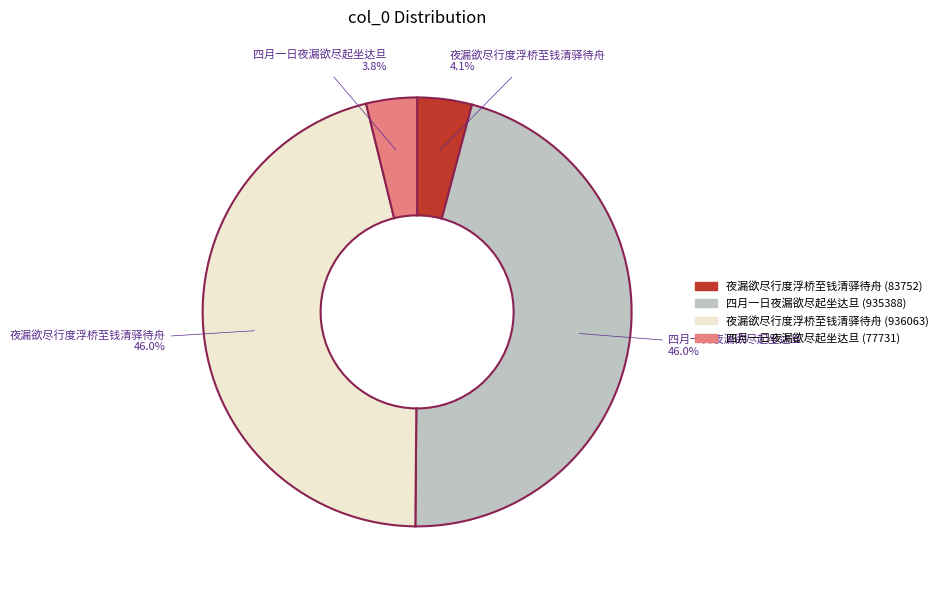

Combined, do 夜漏欲尽行度浮桥至钱清驿待舟 (936063) and 四月一日夜漏欲尽起坐达旦 (935388) account for over 50%?

Yes